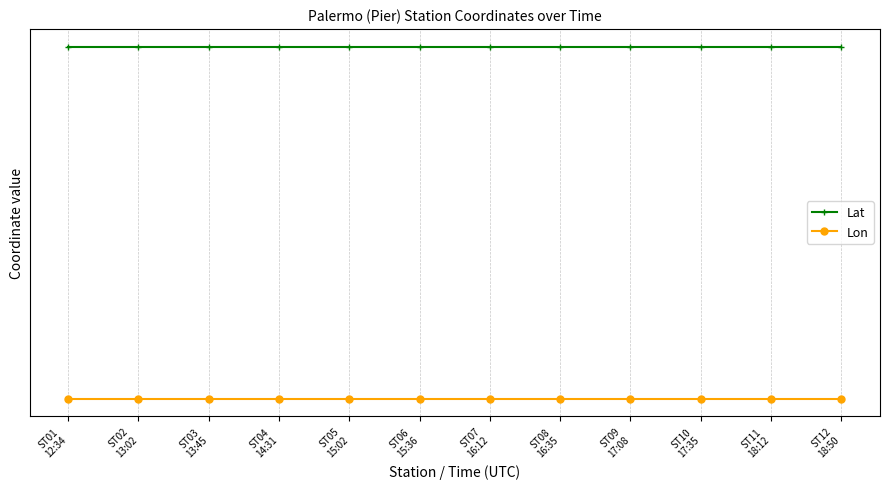

Reading left to right, list all the values displayed in this chart.

Lat: ST01
12:34=-34.6	ST02
13:02=-34.6	ST03
13:45=-34.6	ST04
14:31=-34.6	ST05
15:02=-34.6	ST06
15:36=-34.6	ST07
16:12=-34.6	ST08
16:35=-34.6	ST09
17:08=-34.6	ST10
17:35=-34.6	ST11
18:12=-34.6	ST12
18:50=-34.6
Lon: ST01
12:34=-58.4	ST02
13:02=-58.4	ST03
13:45=-58.4	ST04
14:31=-58.4	ST05
15:02=-58.4	ST06
15:36=-58.4	ST07
16:12=-58.4	ST08
16:35=-58.4	ST09
17:08=-58.4	ST10
17:35=-58.4	ST11
18:12=-58.4	ST12
18:50=-58.4